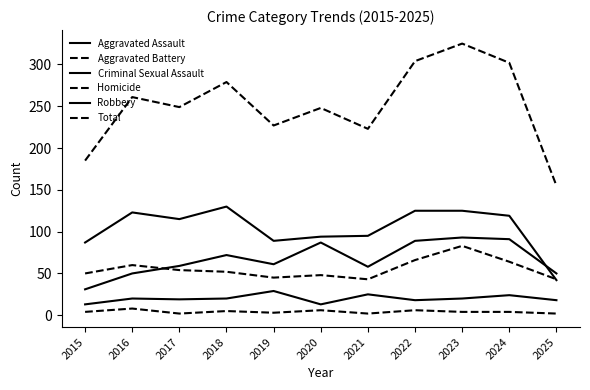

Count the number of data series in this chart.

6